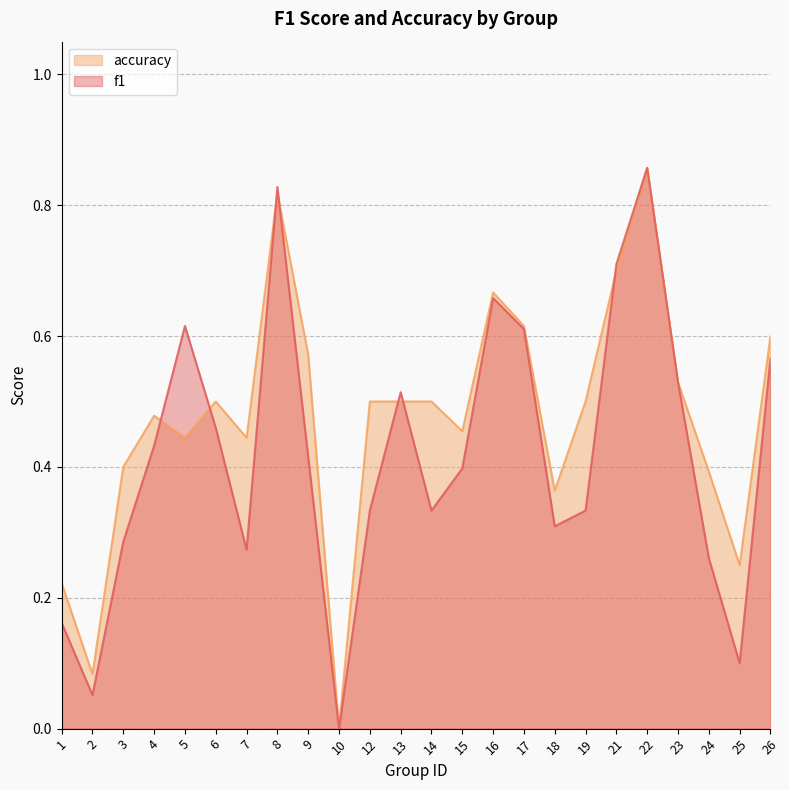

The accuracy series shows 1.0 at 26. True or false?

False